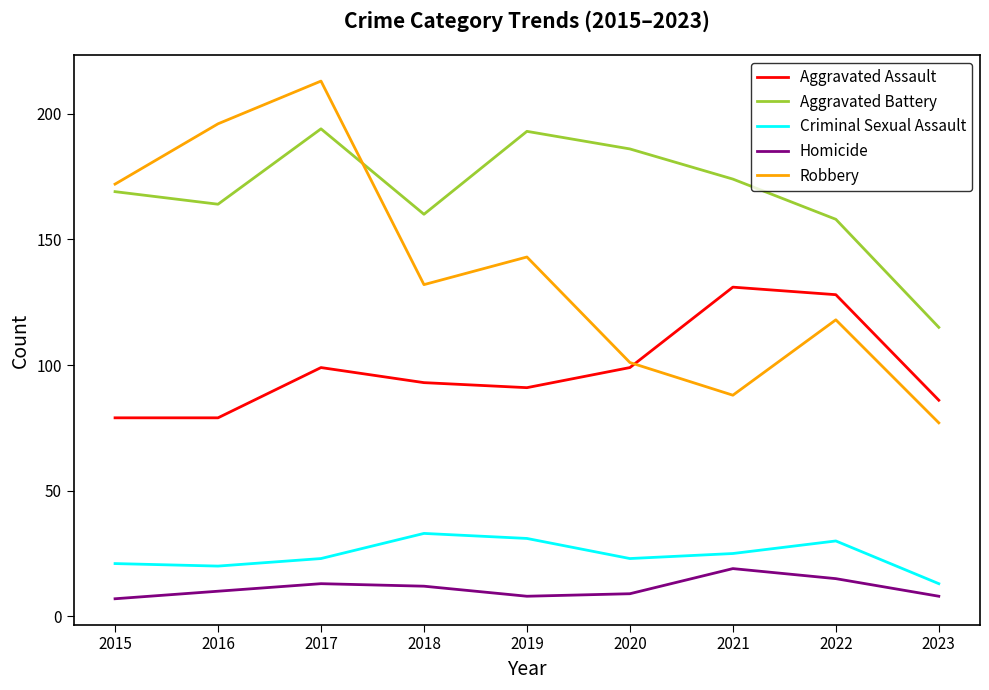

What is the total value across all series at 2023?

299